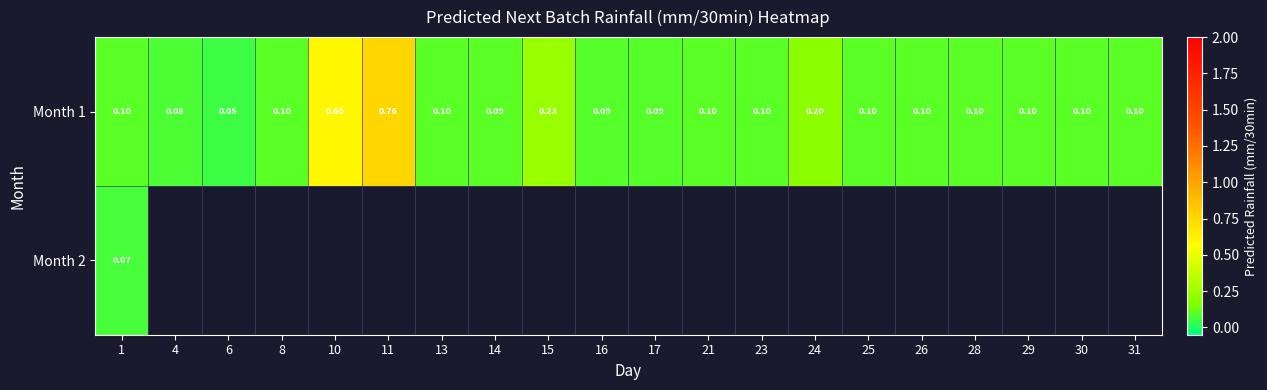

What is the lowest value of the Month 2 series?

0.1